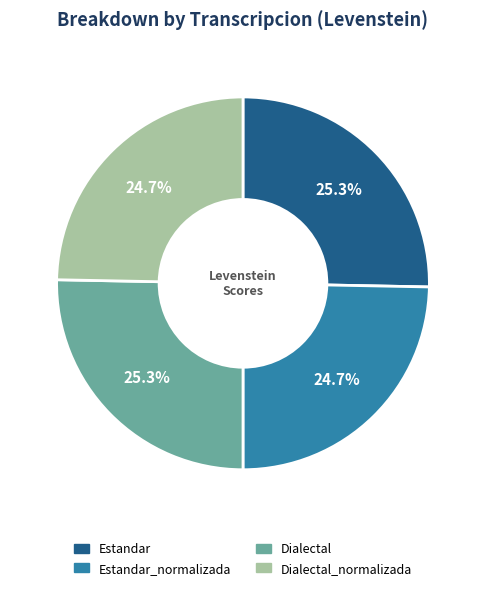

What is the ratio of the value at Estandar_normalizada to the value at Estandar?

1.0